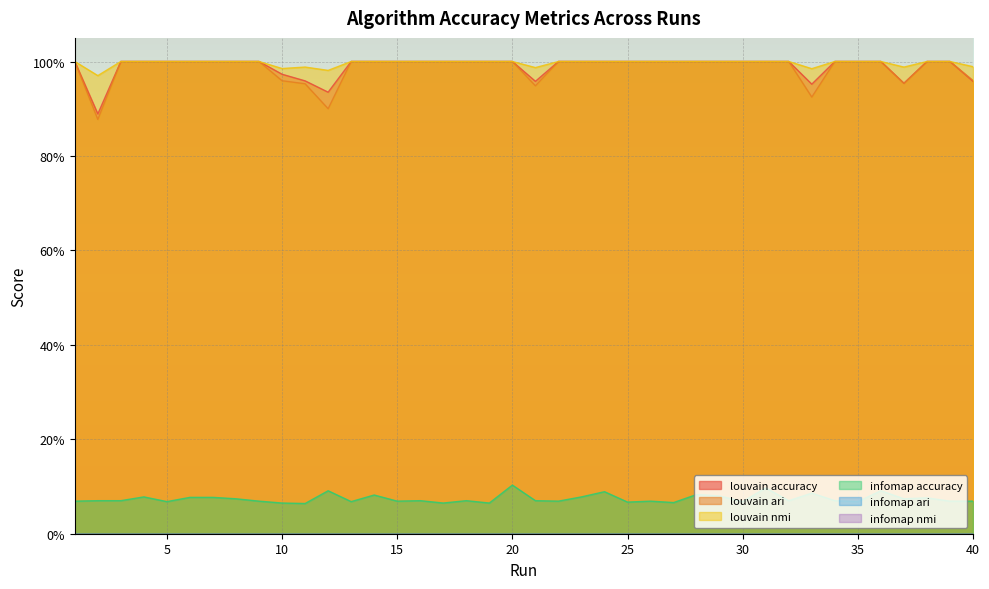

True or false: louvain nmi has a value of 1.3 at 21.

False